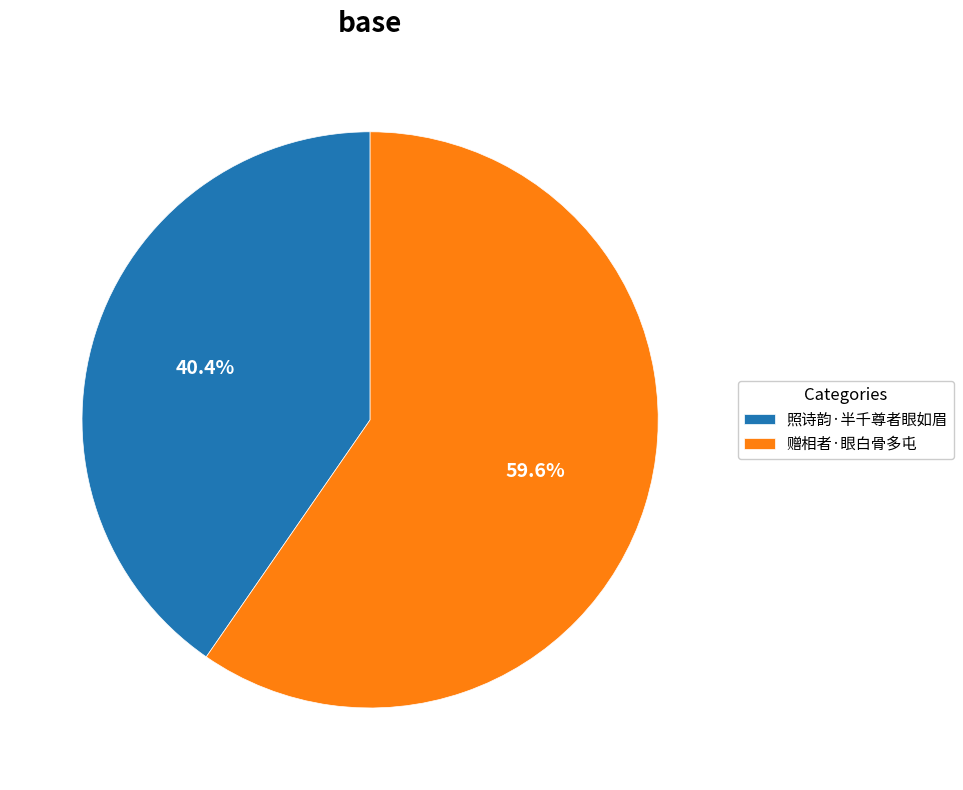

What is the total percentage of 赠相者·眼白骨多屯 and 照诗韵·半千尊者眼如眉?

100.0%